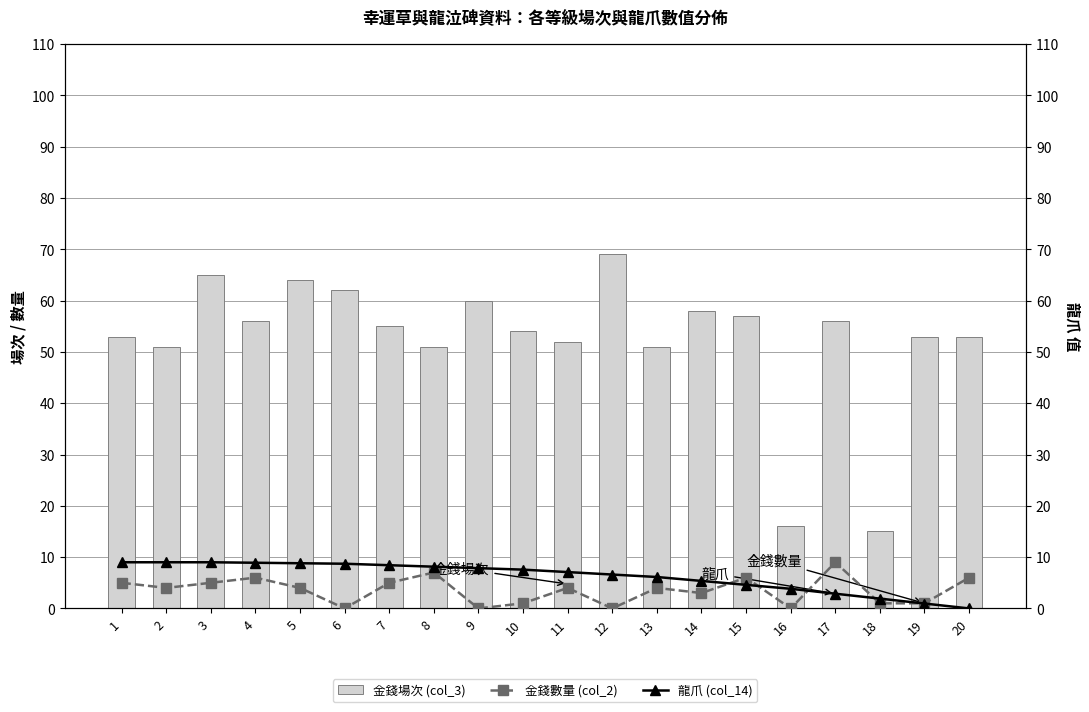

Between 3 and 10, which series saw the biggest shift?

金錢場次 (col_3)